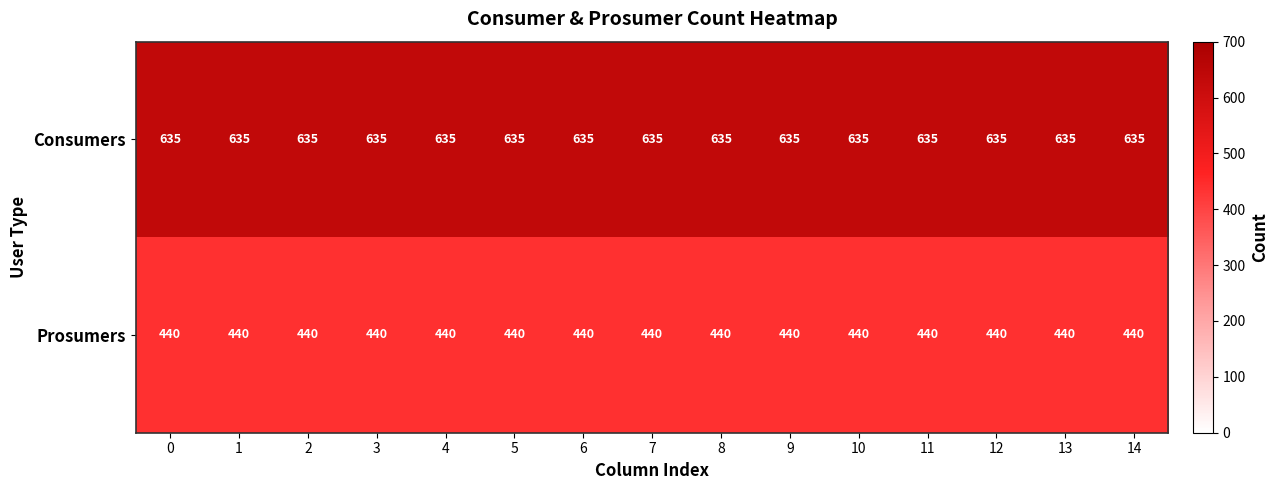

The Consumers series shows 635 at 12. True or false?

True